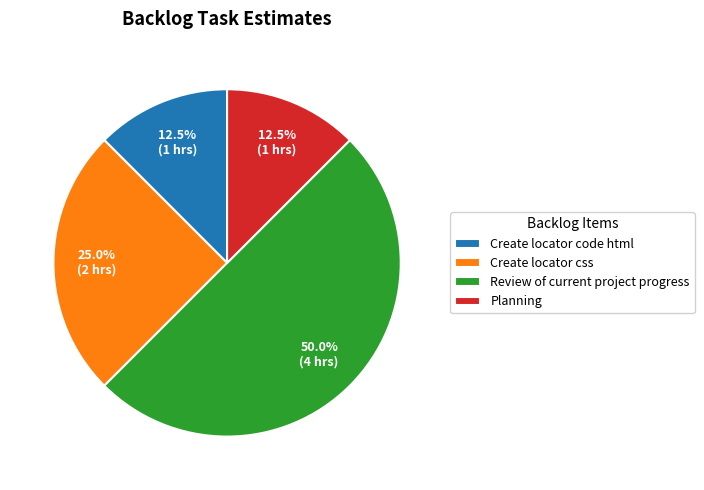

Does Planning account for over 50% of the chart?

No